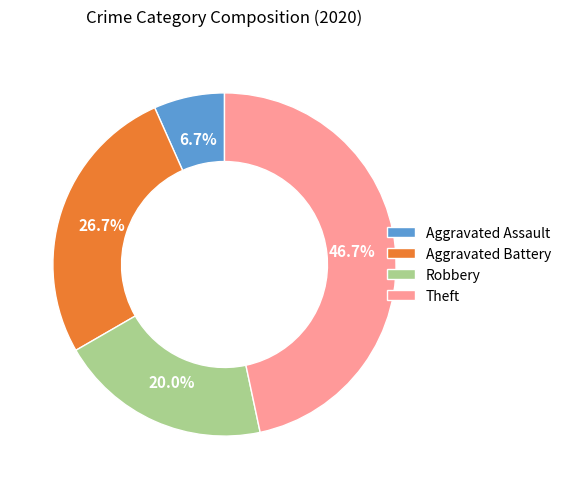

Rank the categories by value from highest to lowest.

Theft, Aggravated Battery, Robbery, Aggravated Assault